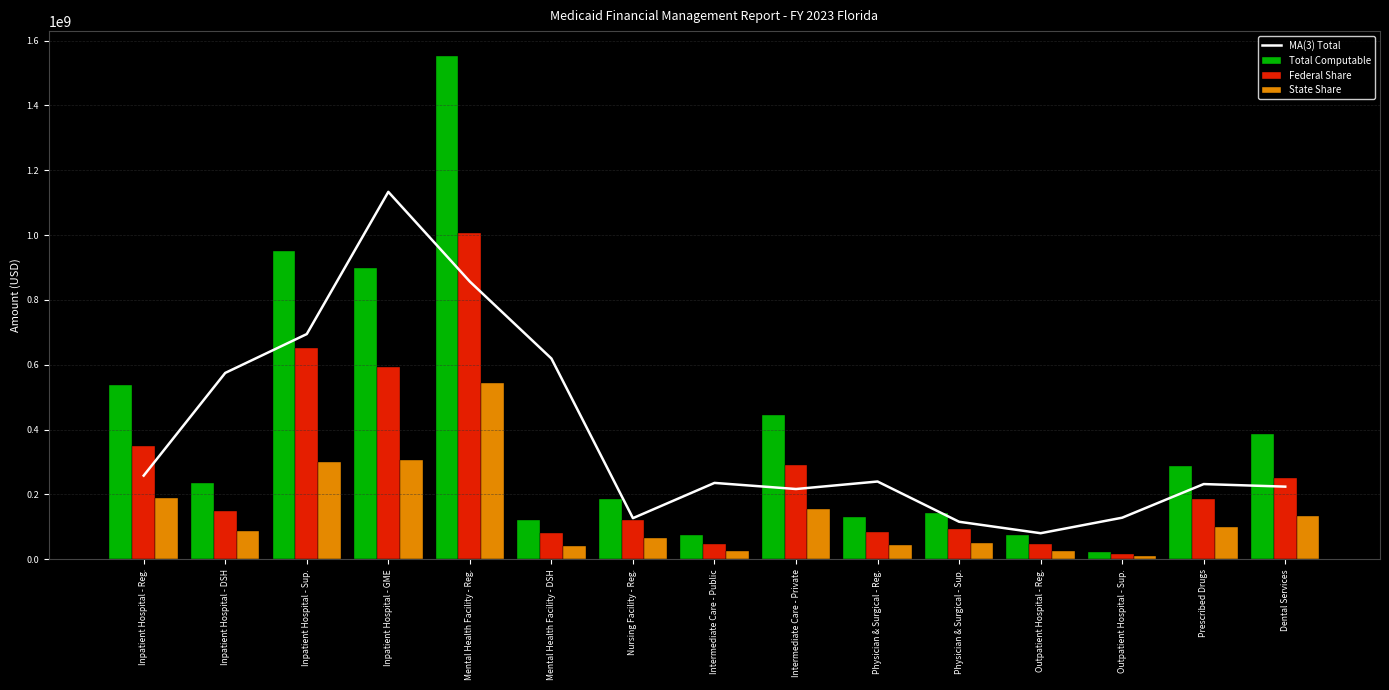

What is the average value of the MA(3) Total series?

382448174.1